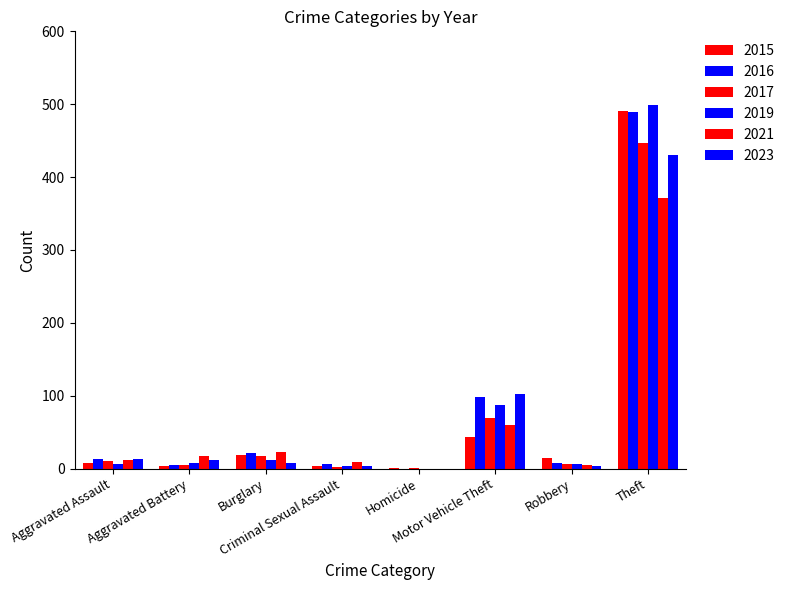

How many data points does each series have?

8